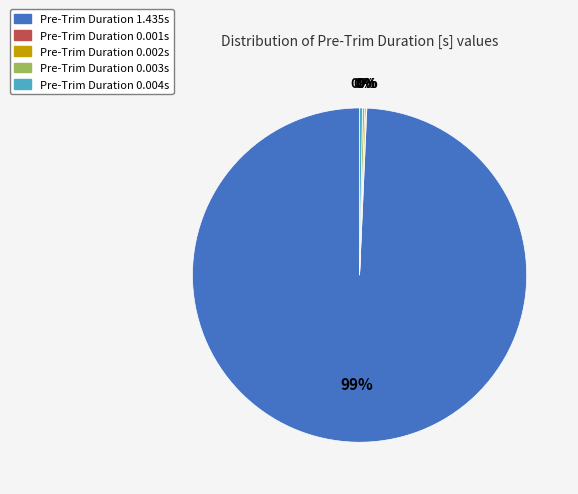

Is there any slice that represents more than half of the pie?

Yes